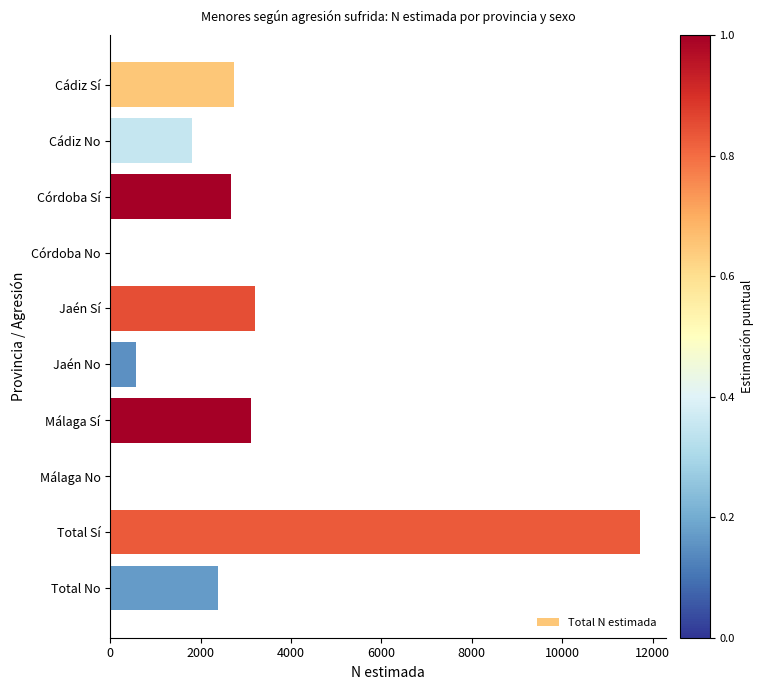

How many distinct data groups are displayed?

1